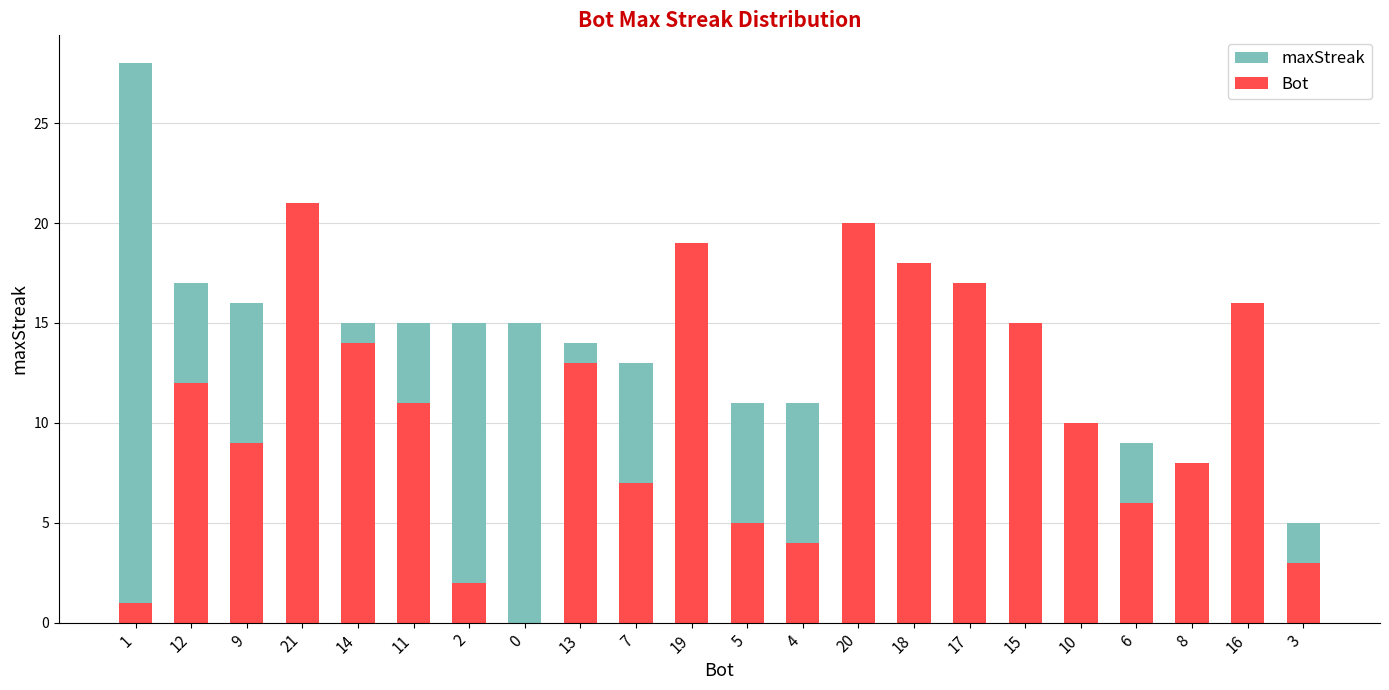

Reading left to right, what are all the values shown in this chart?

maxStreak: 28	17	16	15	15	15	15	15	14	13	11	11	11	9	9	9	9	9	9	7	6	5
Bot: 1	12	9	21	14	11	2	0	13	7	19	5	4	20	18	17	15	10	6	8	16	3